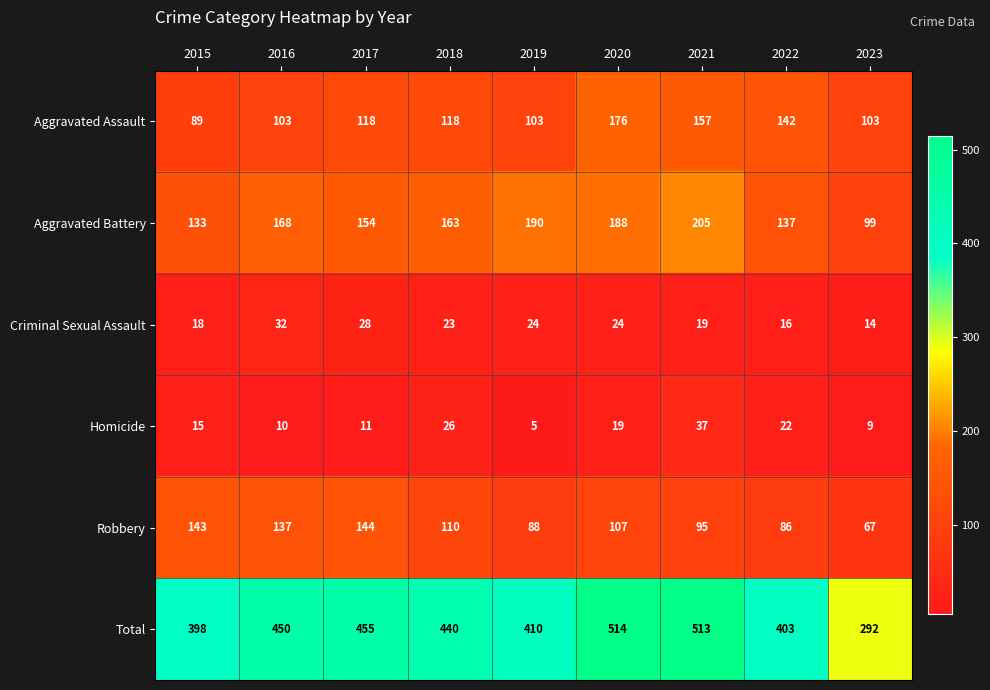

Which series has the largest total across all categories?

Total